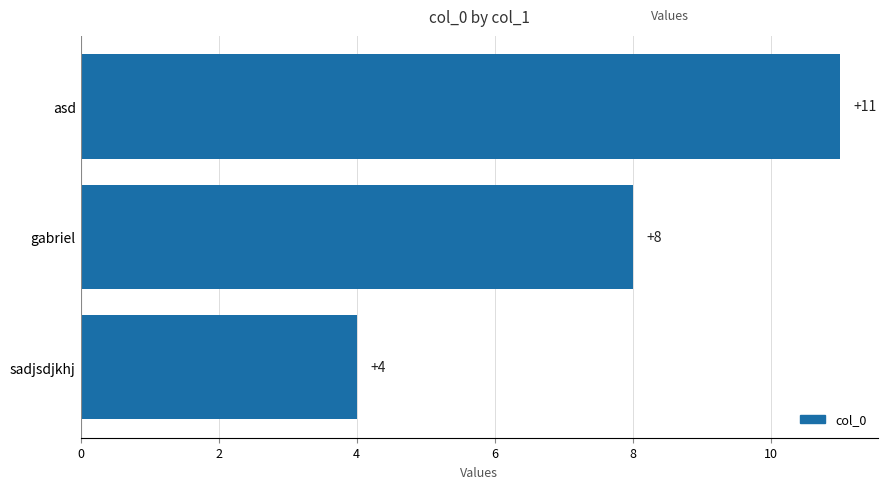

What is the label of the 1st bar from the top?

asd